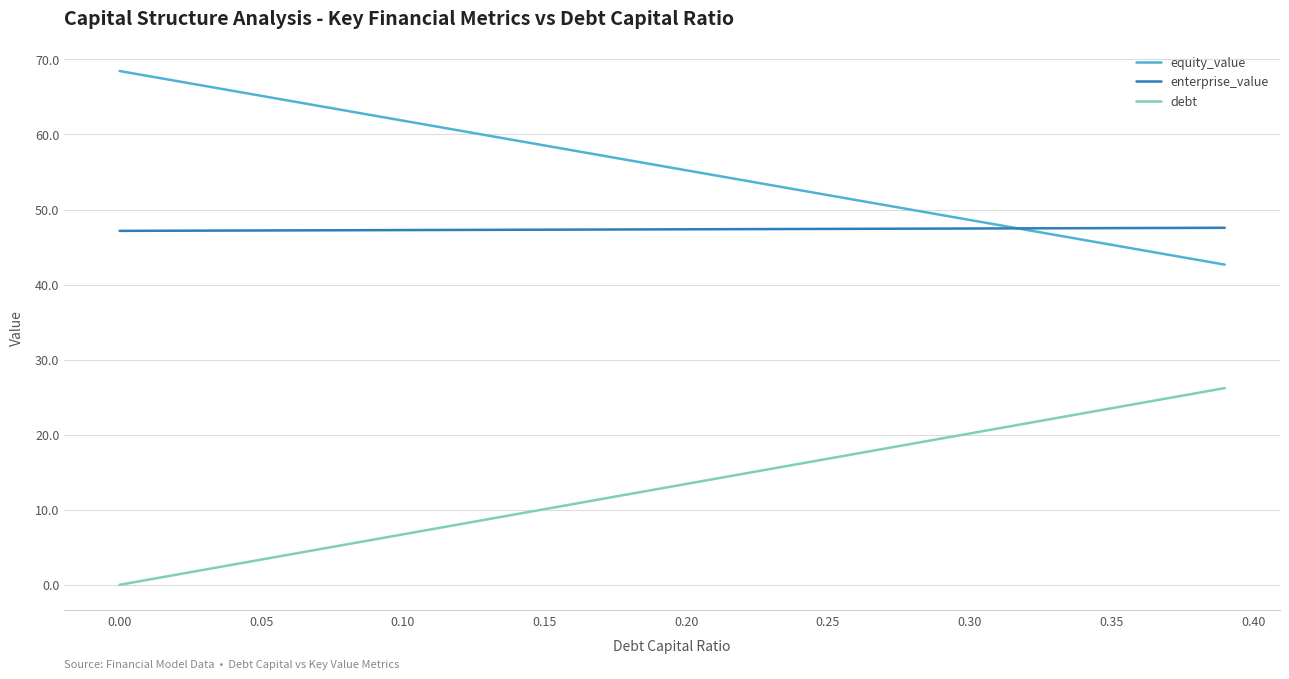

True or false: enterprise_value and debt cross at least once.

False